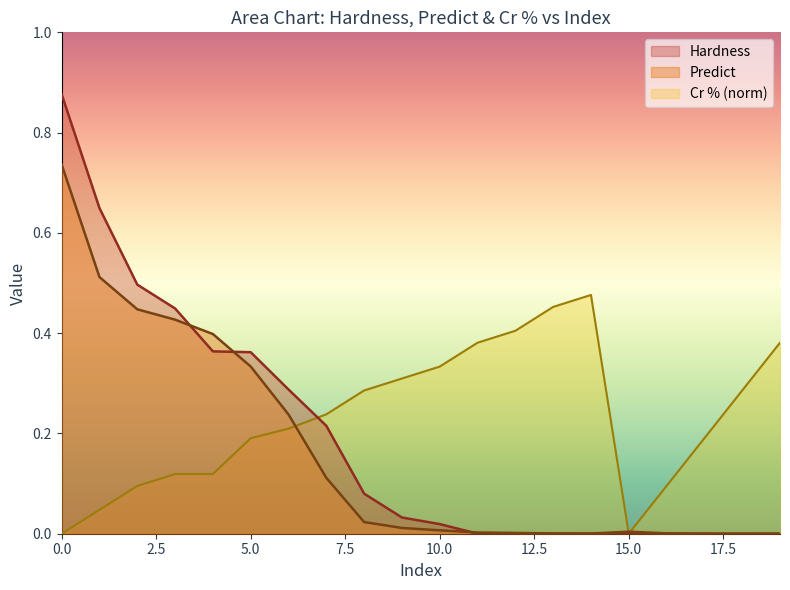

Between 14 and 6, which is larger?

6